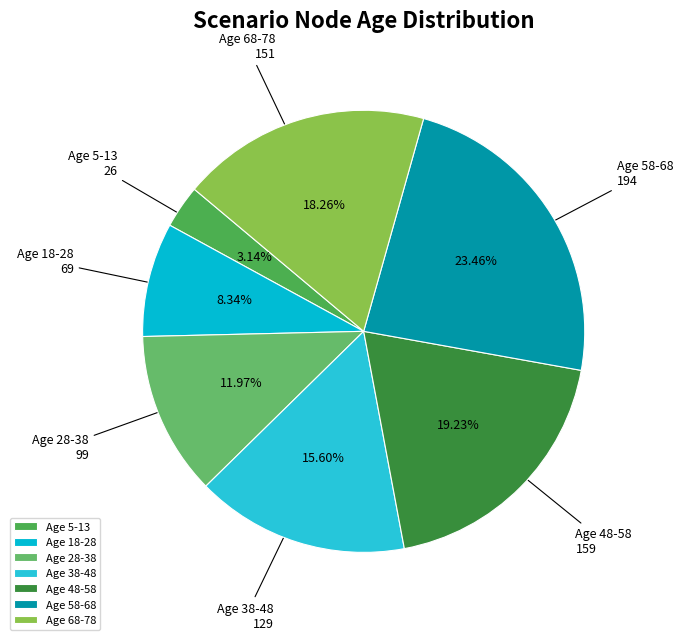

Rank the categories by value from lowest to highest.

Age 5-13, Age 18-28, Age 28-38, Age 38-48, Age 68-78, Age 48-58, Age 58-68